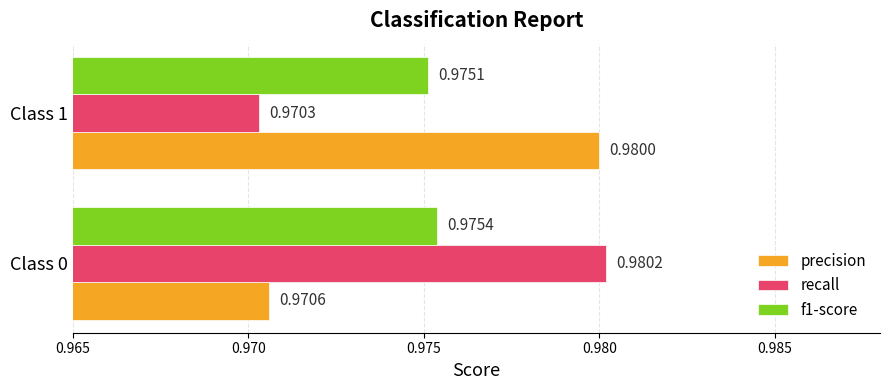

Is the value of precision at Class 1 greater than the value of f1-score at Class 0?

Yes